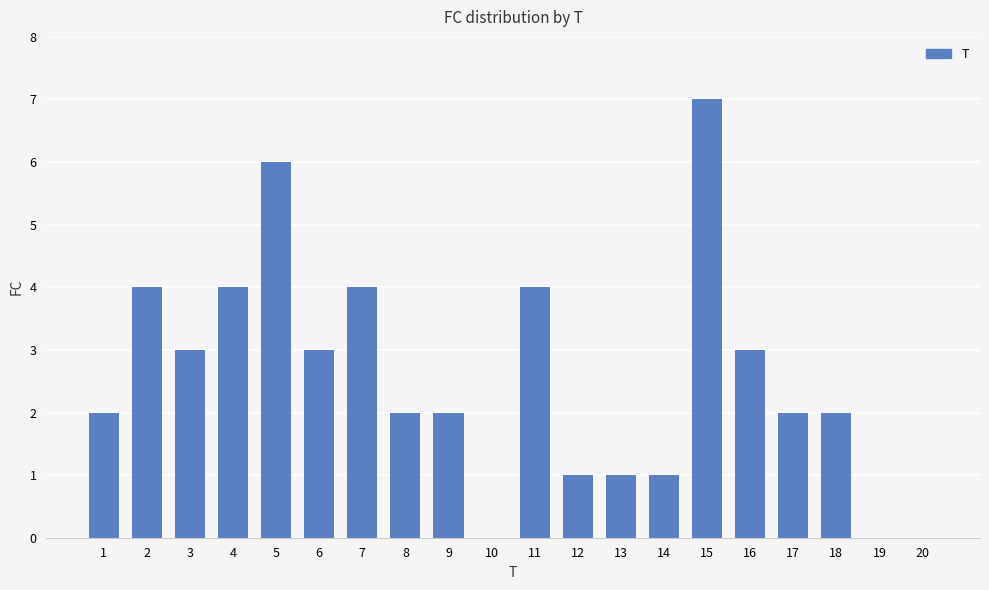

Reading right to left, list all the values displayed in this chart.

0	0	2	2	3	7	1	1	1	4	0	2	2	4	3	6	4	3	4	2